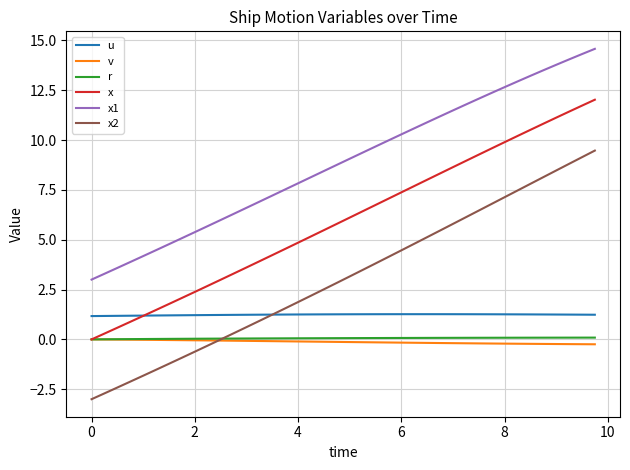

Count the number of data series in this chart.

6